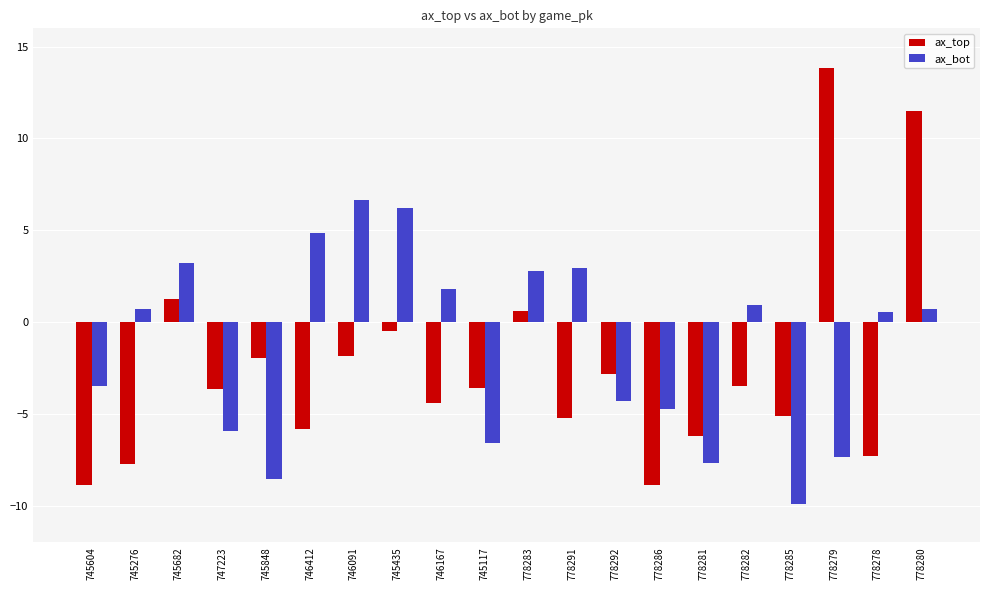

How many bars are there in each group?

2